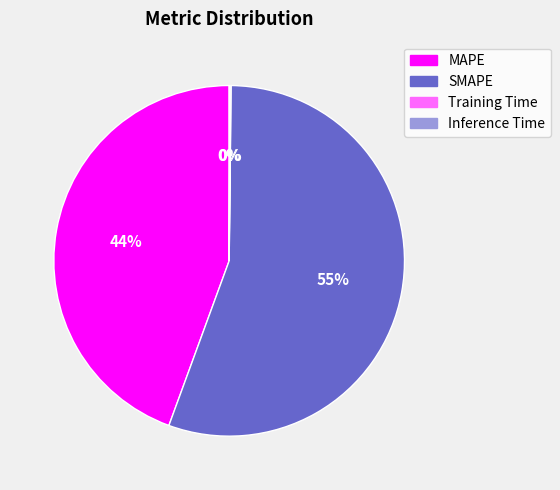

Between SMAPE and MAPE, which is larger?

SMAPE